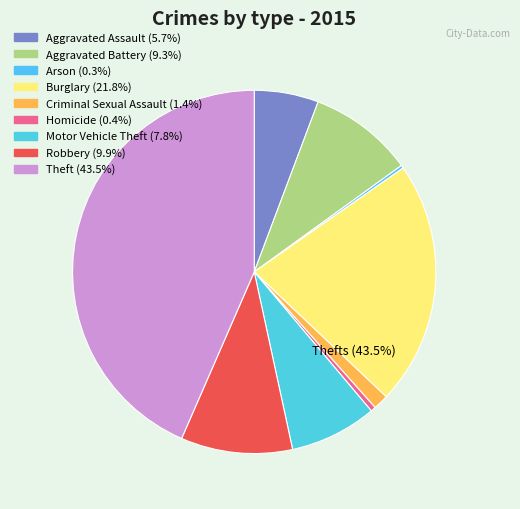

To the nearest percent, what is the difference between the Aggravated Battery and Aggravated Assault slice percentages?

4%